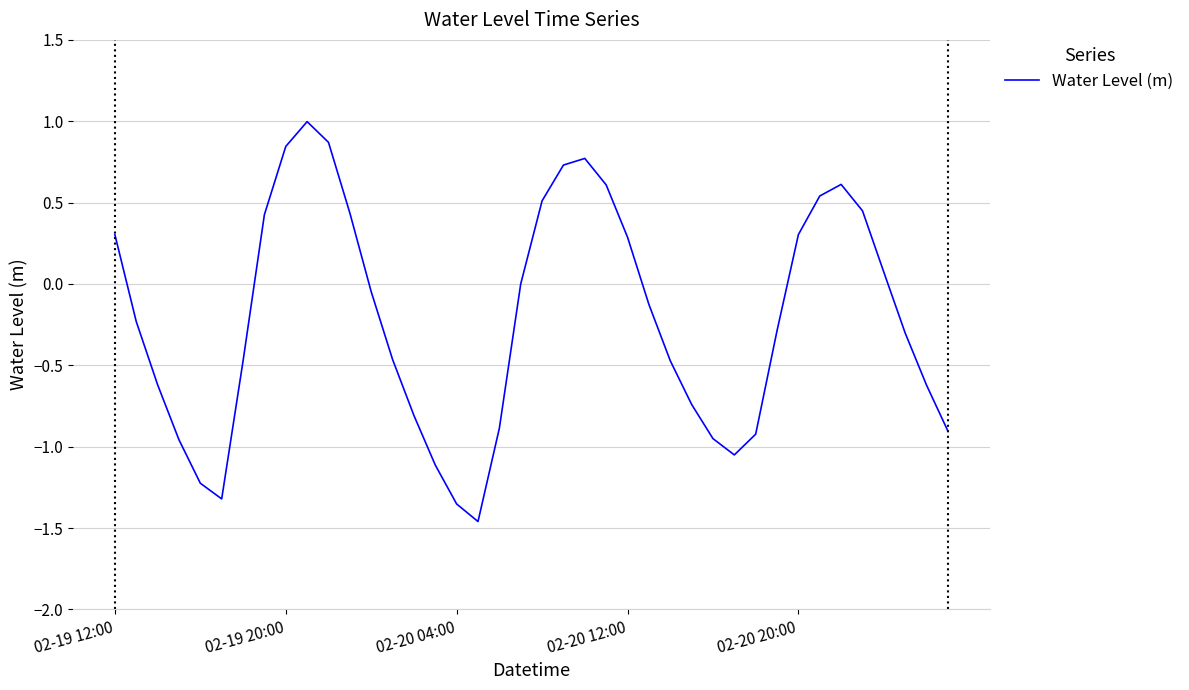

What is the difference between the maximum and minimum values?

2.5